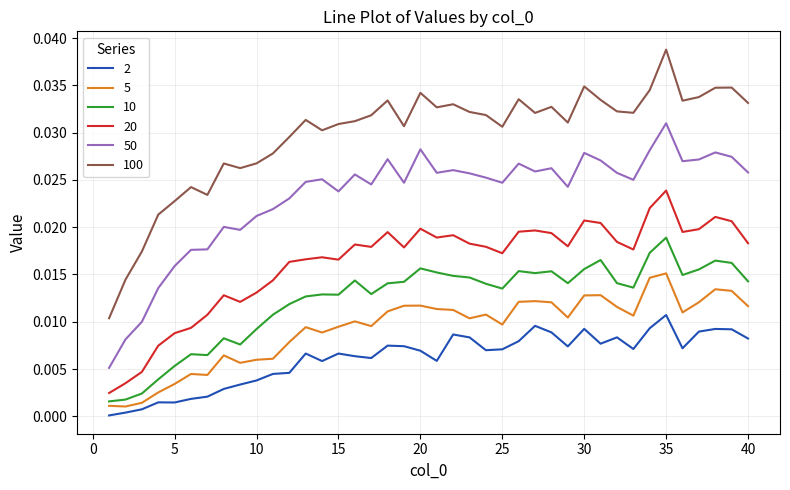

True or false: 5 and 100 intersect in this chart.

False